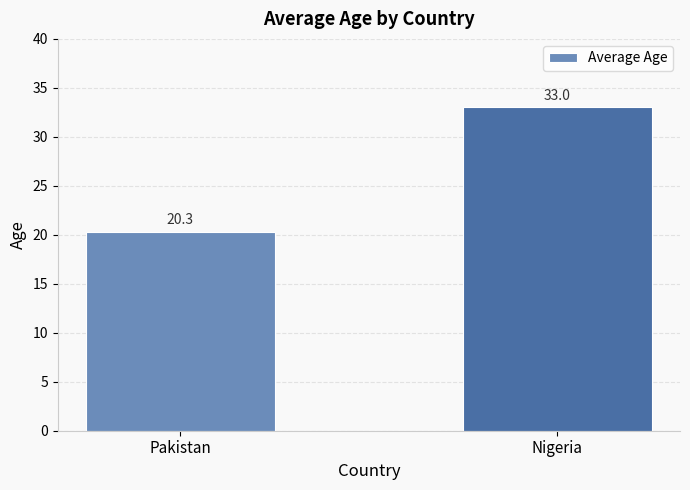

Rank the categories by value from highest to lowest.

Nigeria, Pakistan